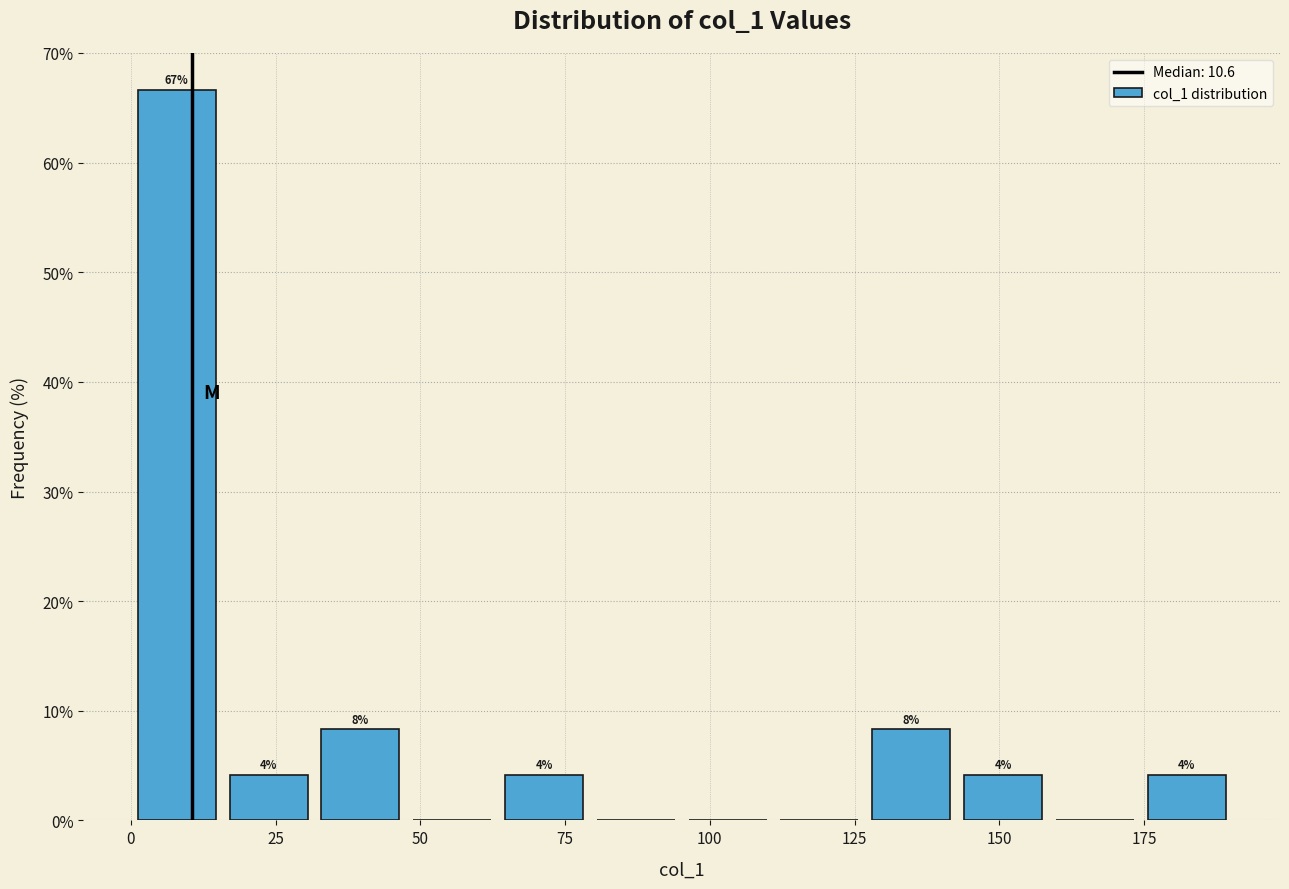

Around what value on the x-axis is the tallest bar? Give the approximate position of its centre, as read against the axis.

10